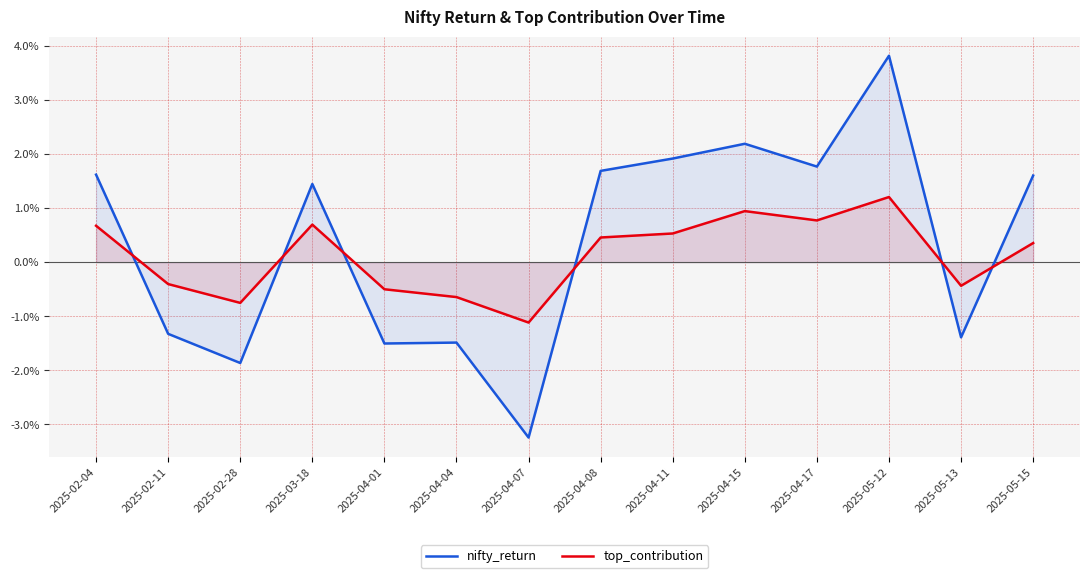

How many values in nifty_return are below zero?

6